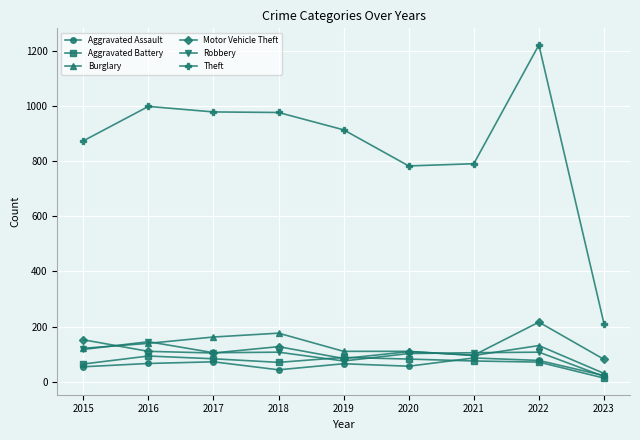

True or false: Burglary has more than 1 points higher than both neighbors.

True